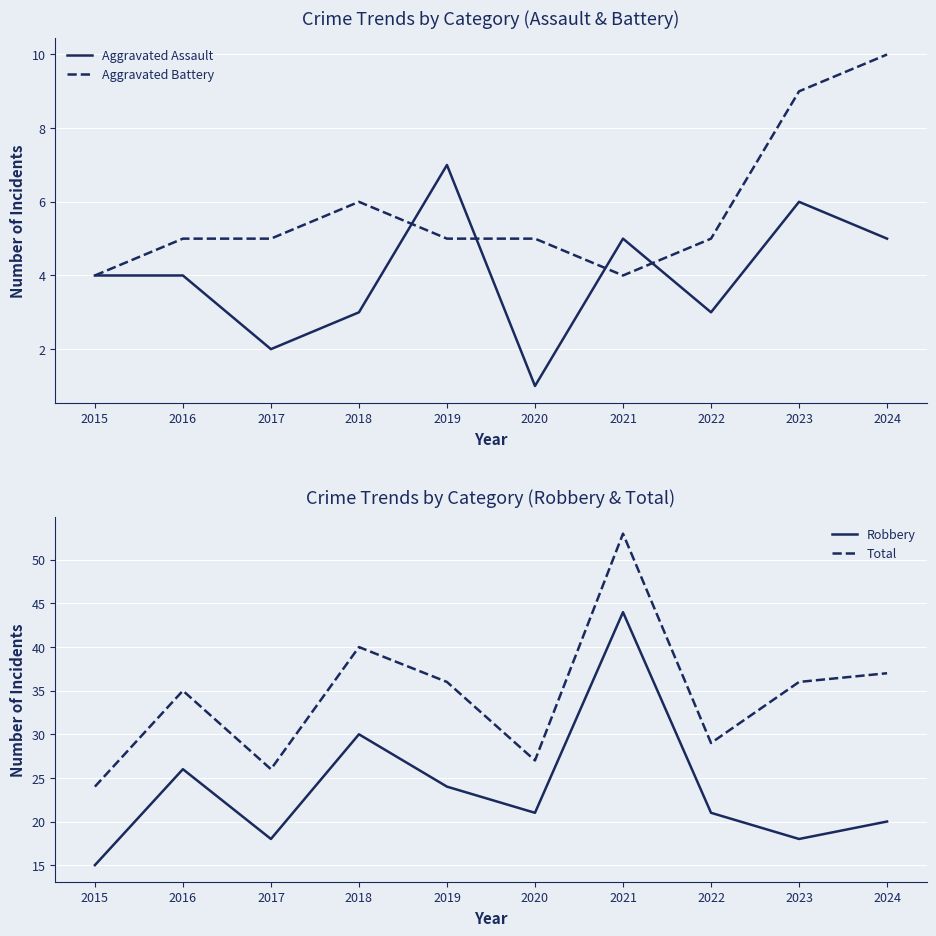

True or false: Robbery and Aggravated Battery cross at least once.

False